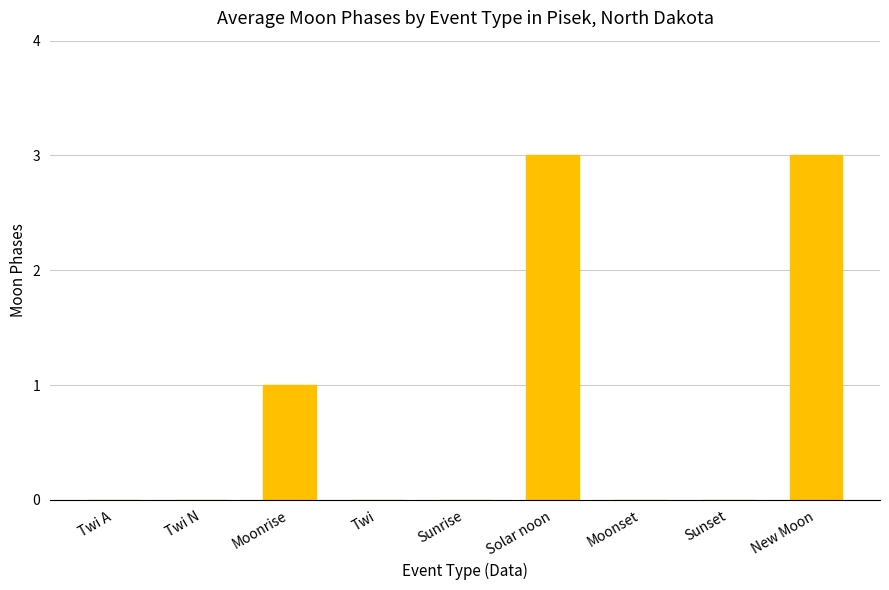

What is the difference between the values at Twi and Moonrise?

1